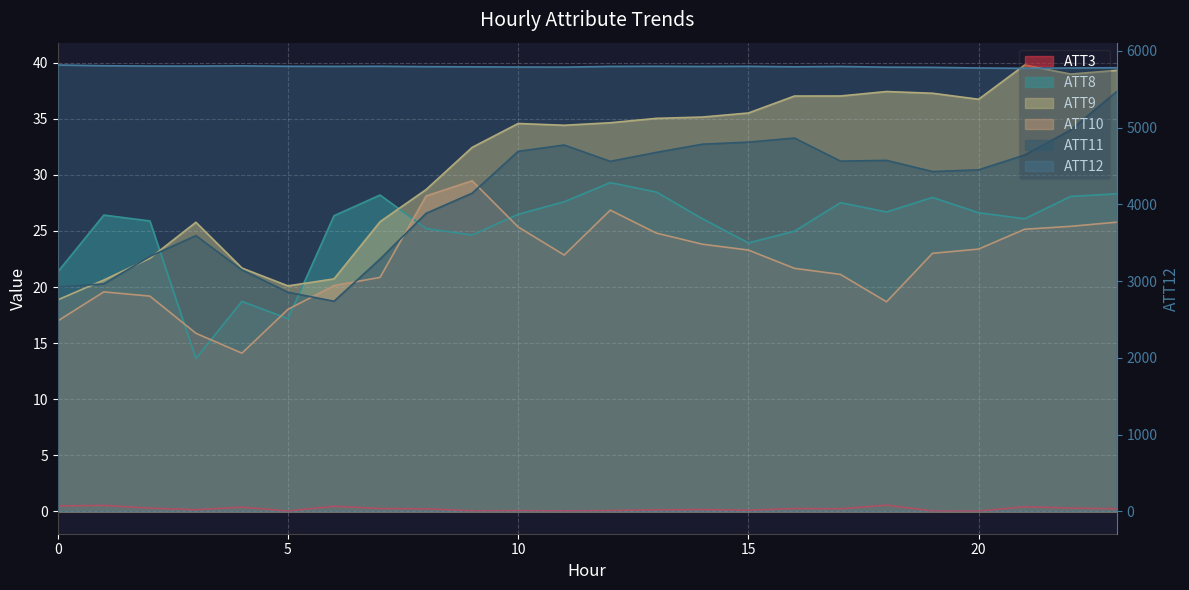

What is the difference between the ATT9 values at 23 and 7?

13.5